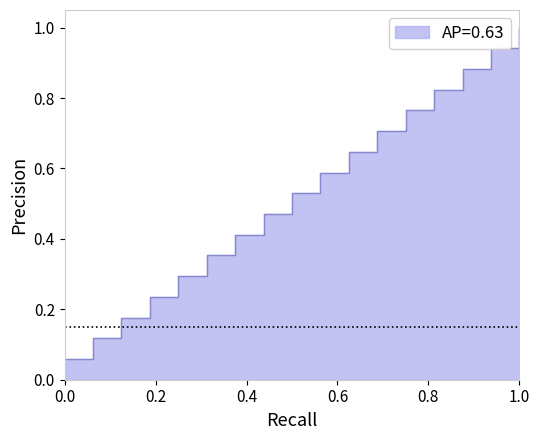

True or false: the data shows 1.2 at 12.

False